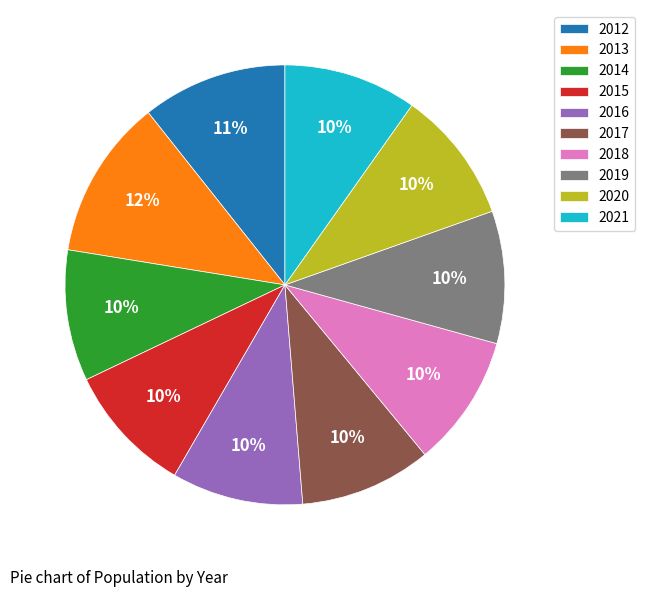

To the nearest percent, what portion does 2017 represent?

10%